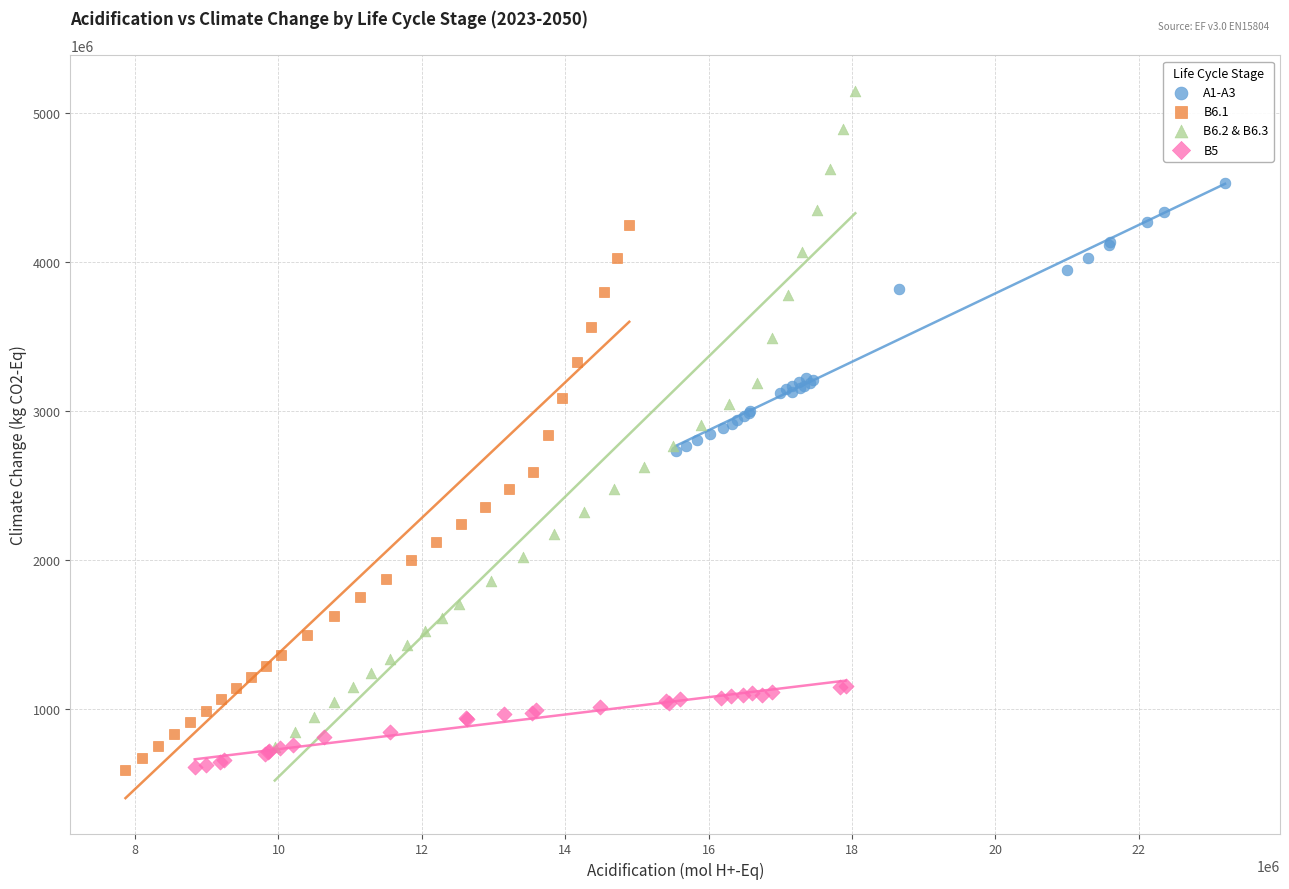

Which series reaches the maximum Y coordinate?

B6.2 & B6.3